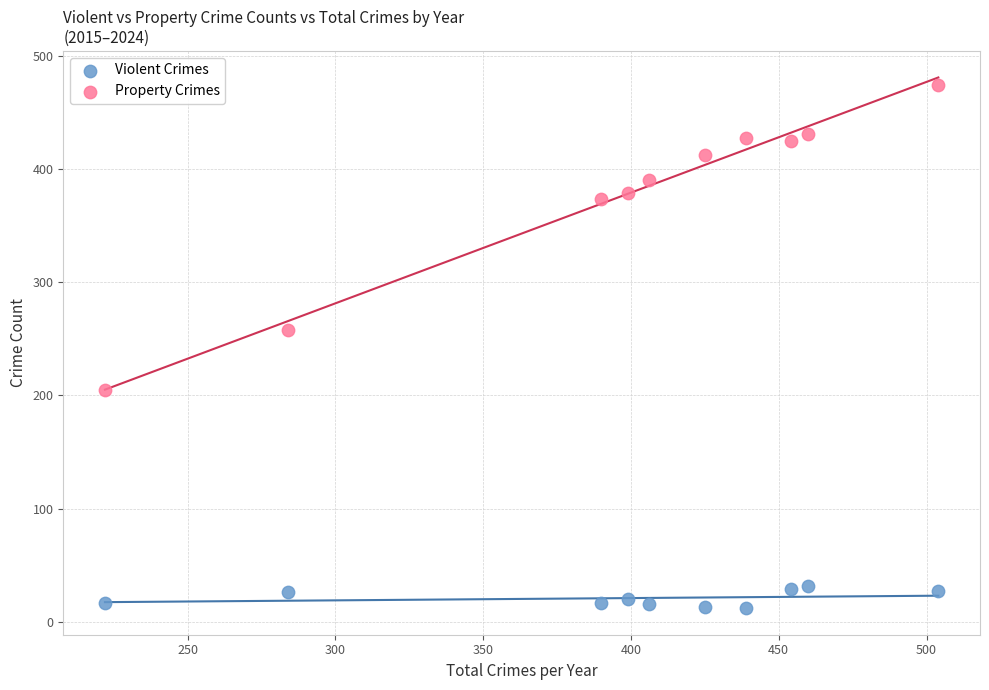

In the Property Crimes series, what Y value is closest to 339?

373